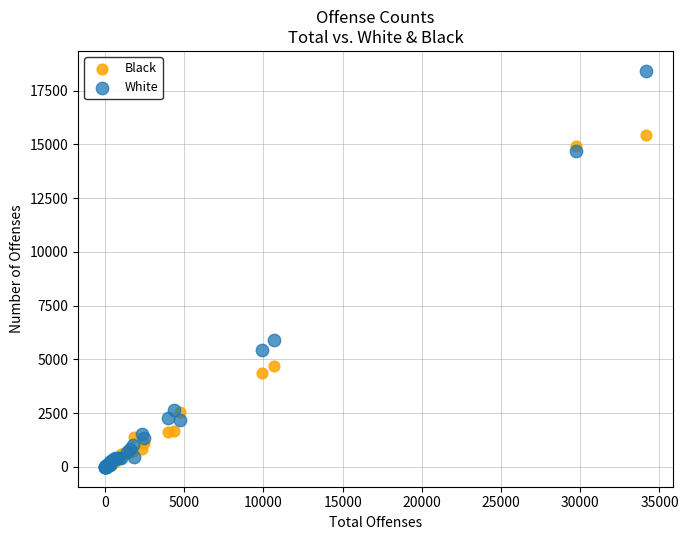

Which series has the widest spread of Y values?

White